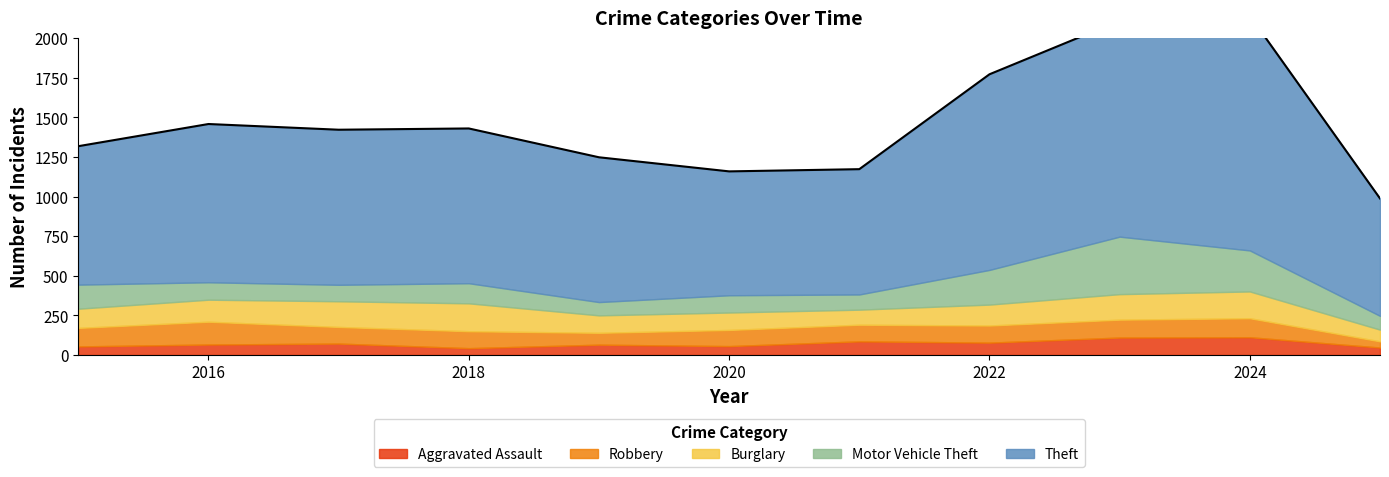

Which series has the widest spread of values?

Theft